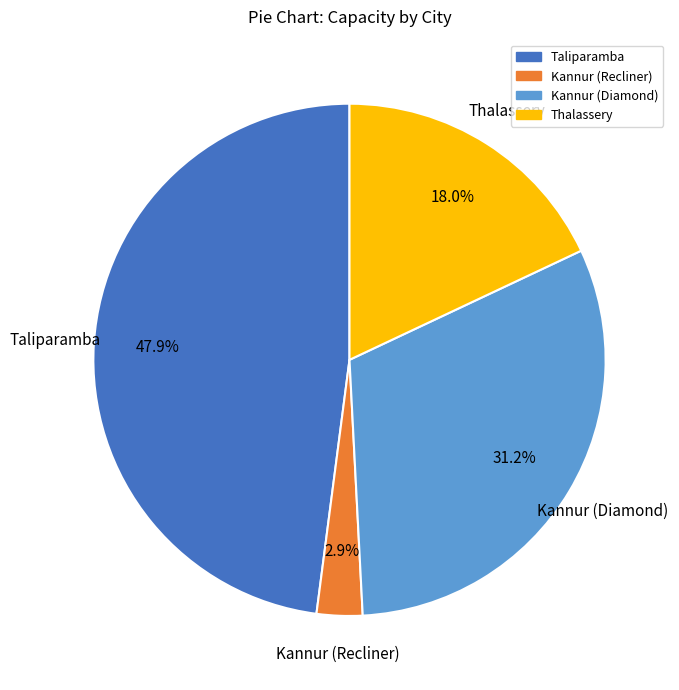

What is the smallest slice in the pie chart?

Kannur (Recliner)